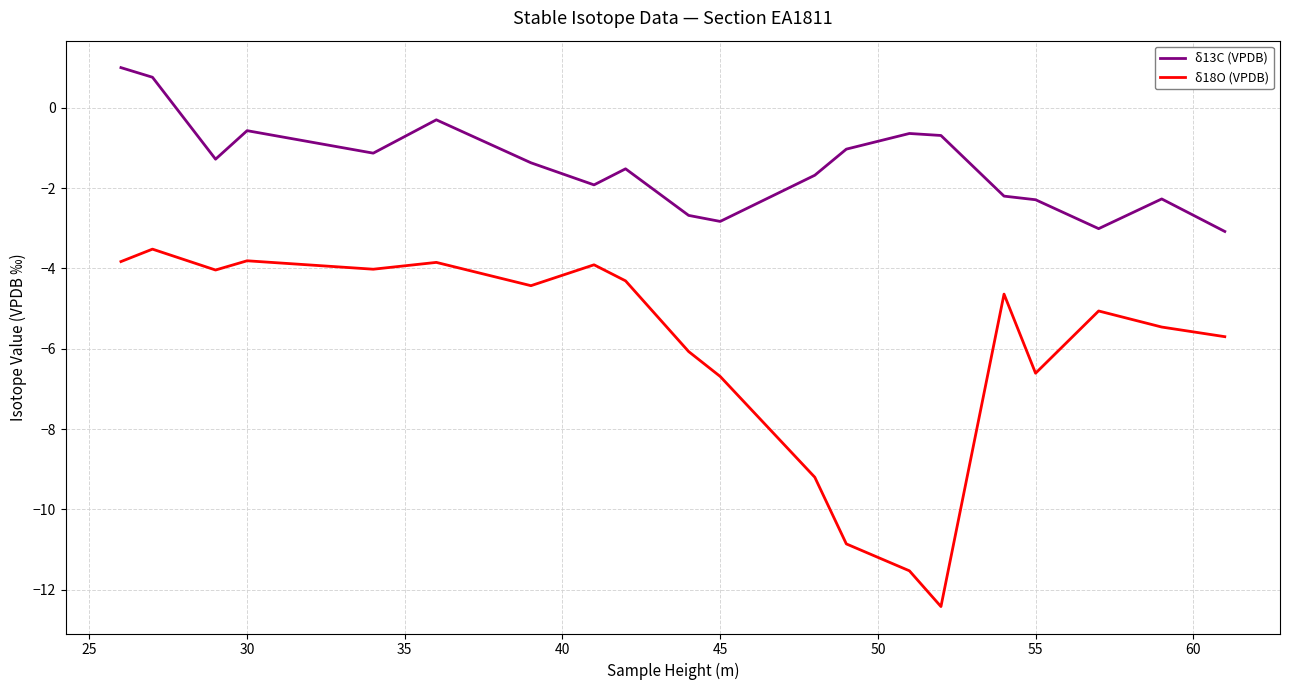

List the series in order of their overall mean, highest first.

δ13C (VPDB), δ18O (VPDB)